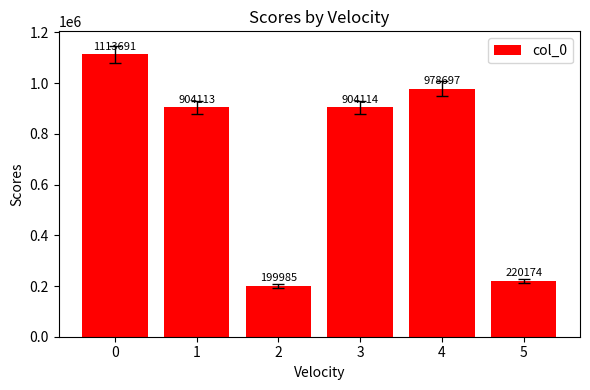

What is the value of the 4th bar from the left?

904114